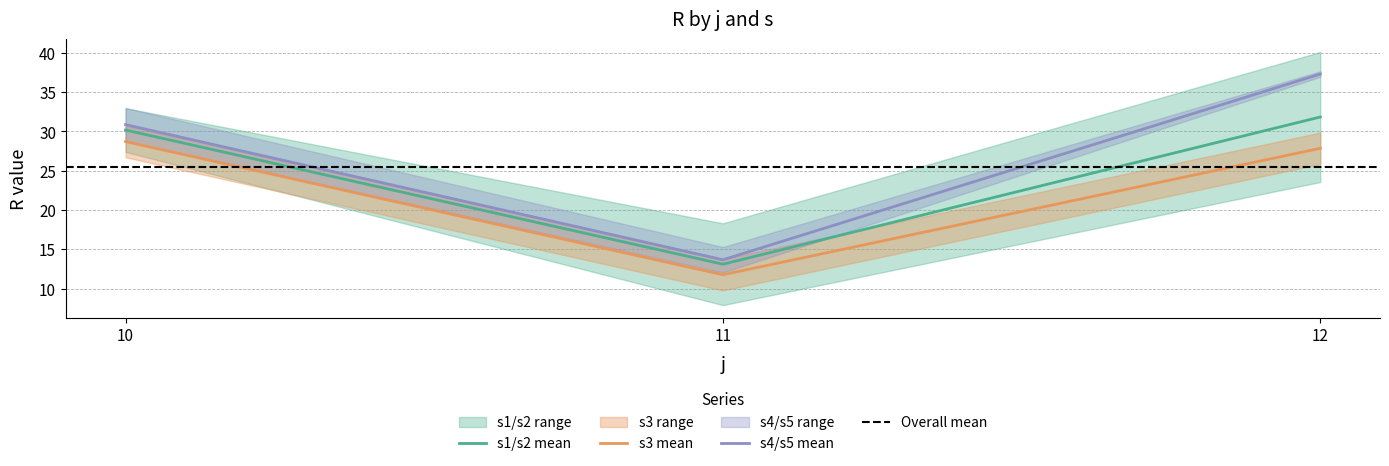

What is the difference between the highest and lowest values at 12?

9.5